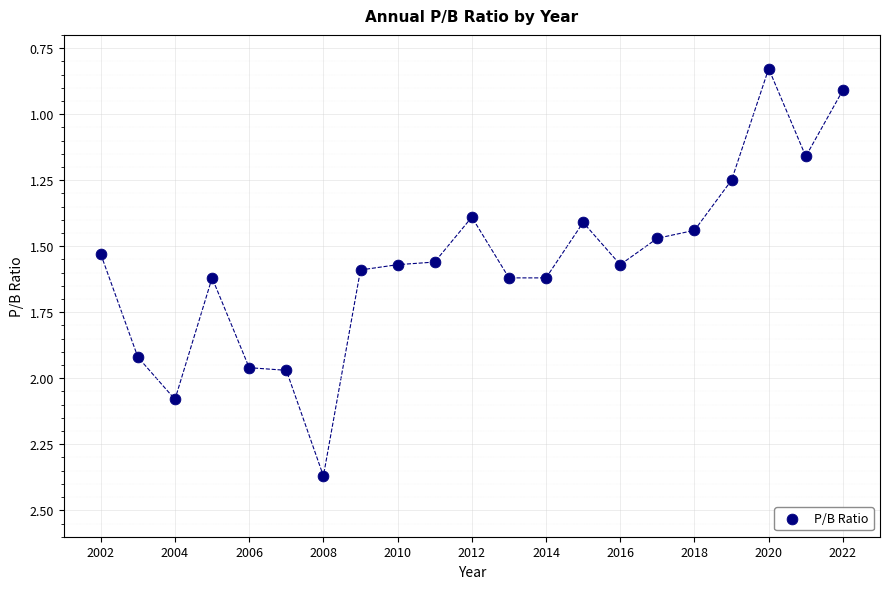

What Y value in the scatter plot is closest to 1?

0.9